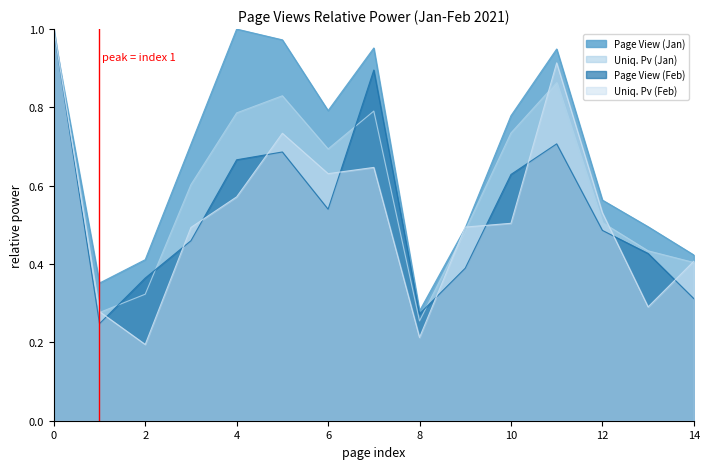

How many times do Uniq. Pv (Jan) and Page View (Jan) cross each other?

1